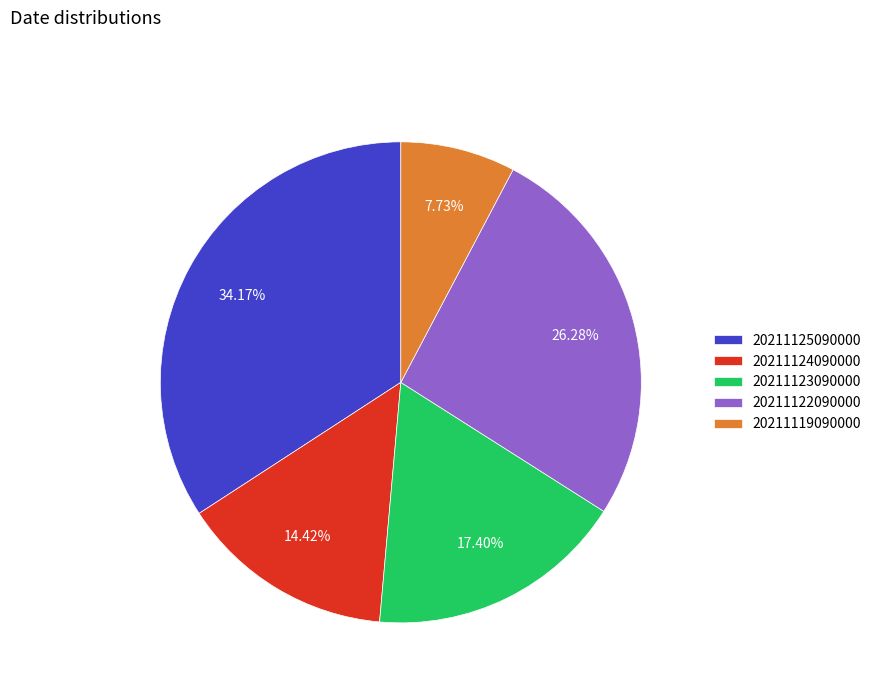

Between 20211125090000 and 20211124090000, which is larger?

20211125090000